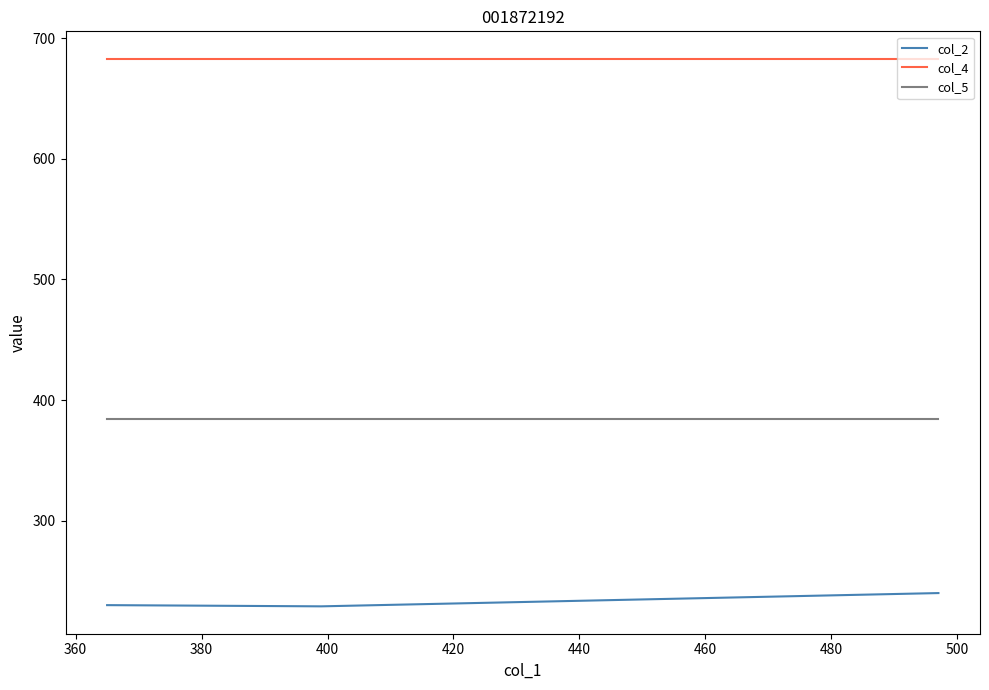

At how many categories does at least one series exceed 646?

3